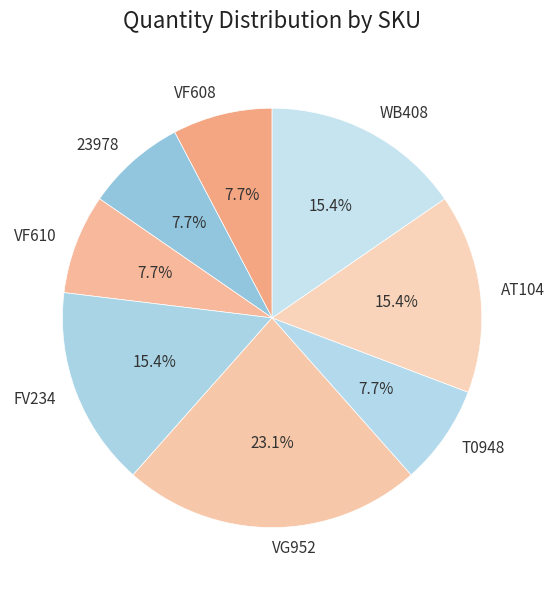

Which slice is the largest?

VG952